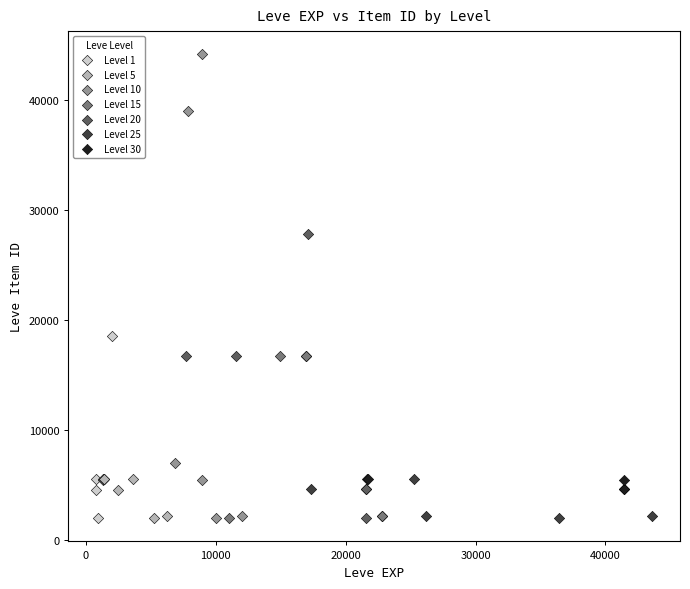

Which series reaches the maximum Y coordinate?

Level 10